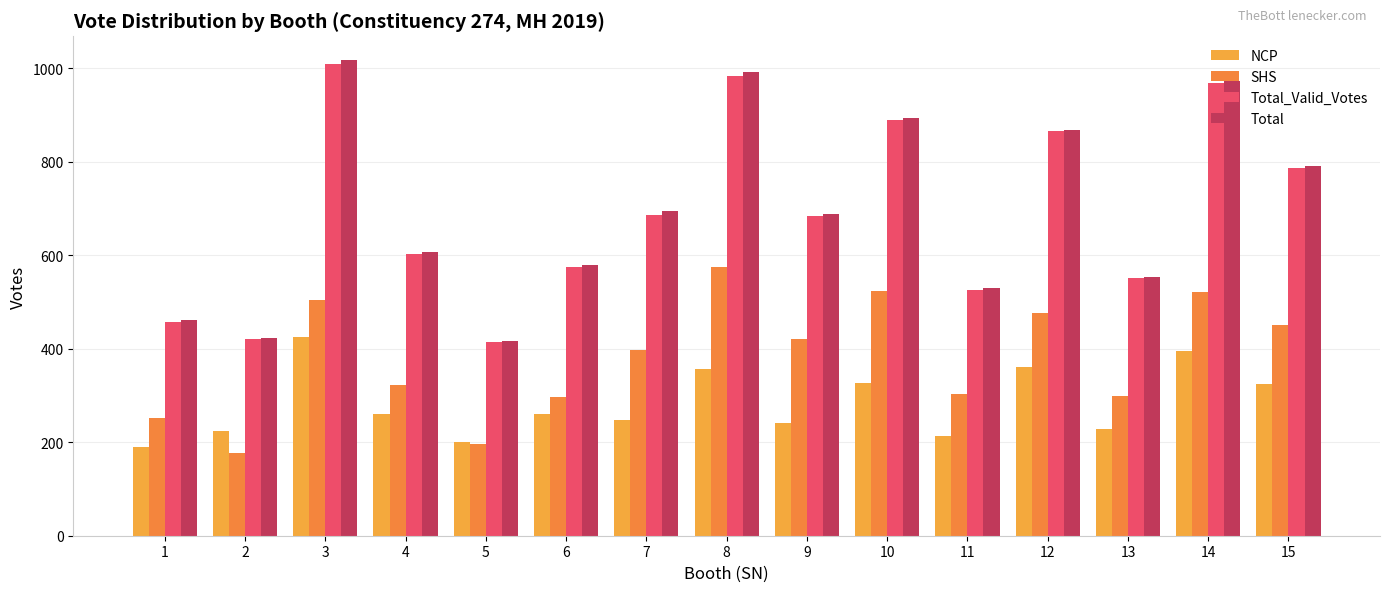

What is the greatest value displayed?

1018